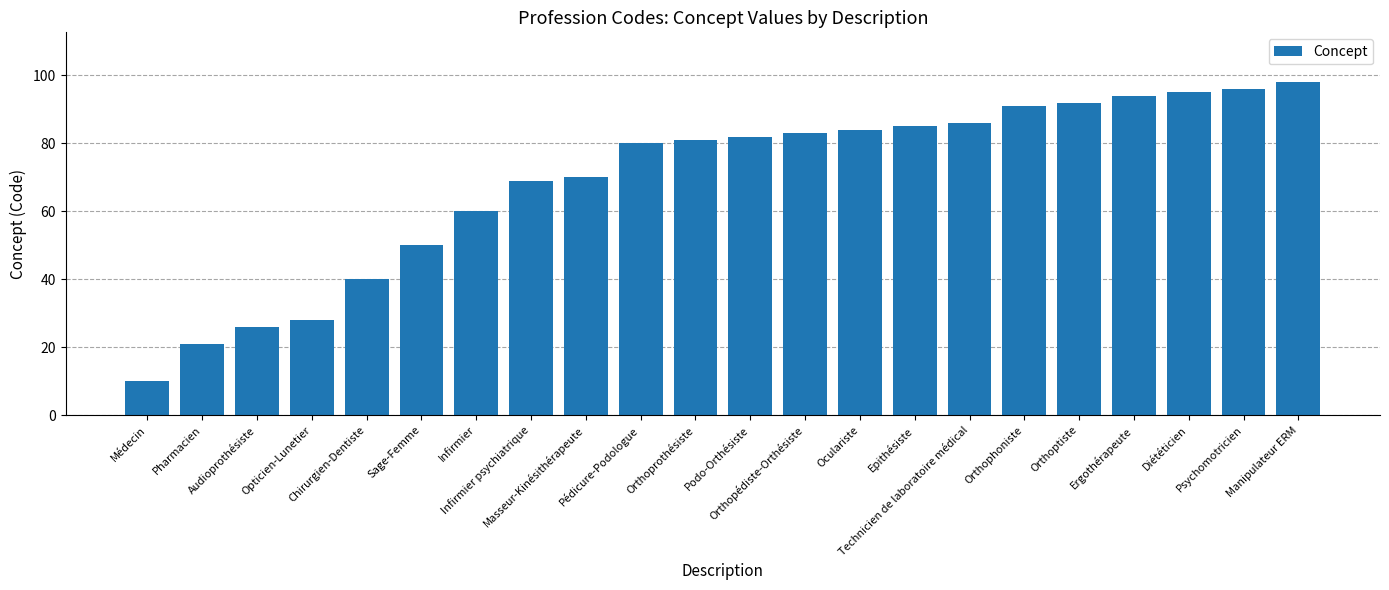

What is the label of the 13th bar from the left?

Orthopédiste-Orthésiste